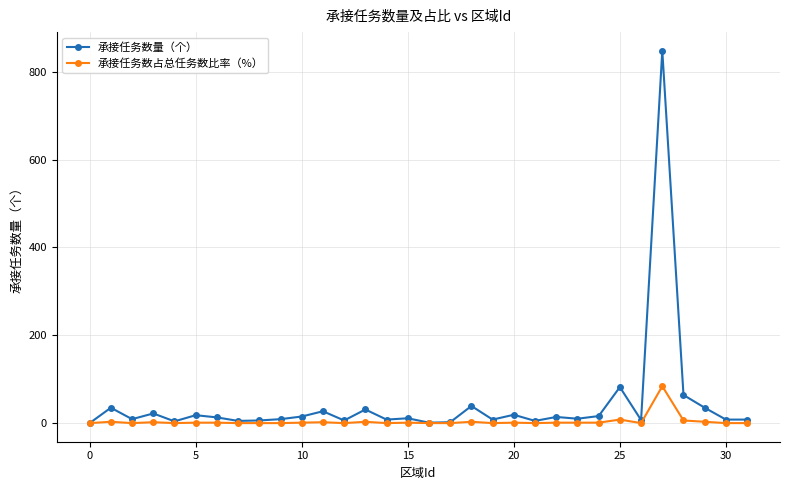

List the series in order of their overall mean, highest first.

承接任务数量（个）, 承接任务数占总任务数比率（%）